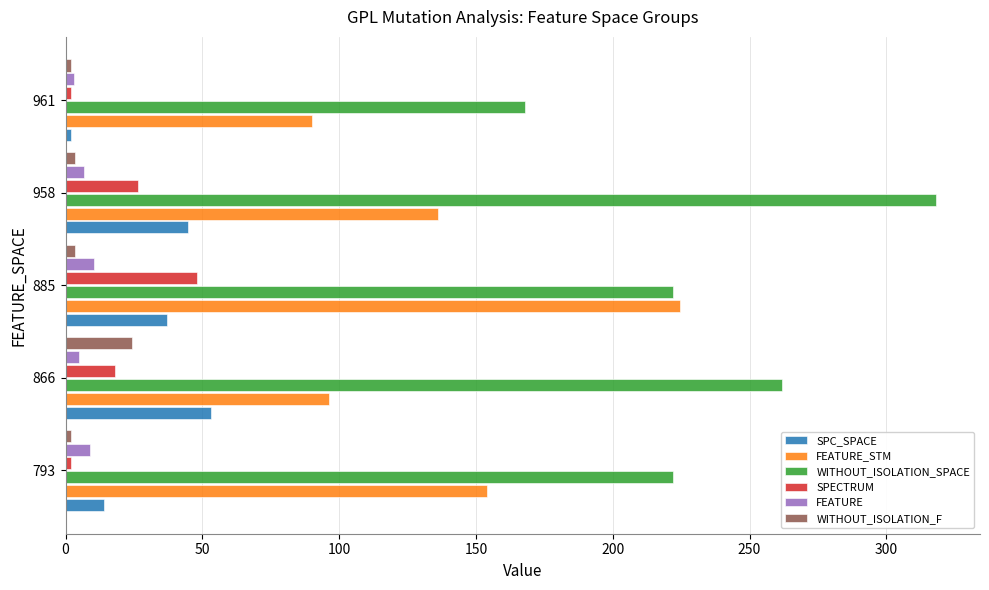

The value of WITHOUT_ISOLATION_SPACE at 866 is 262.0. True or false?

True